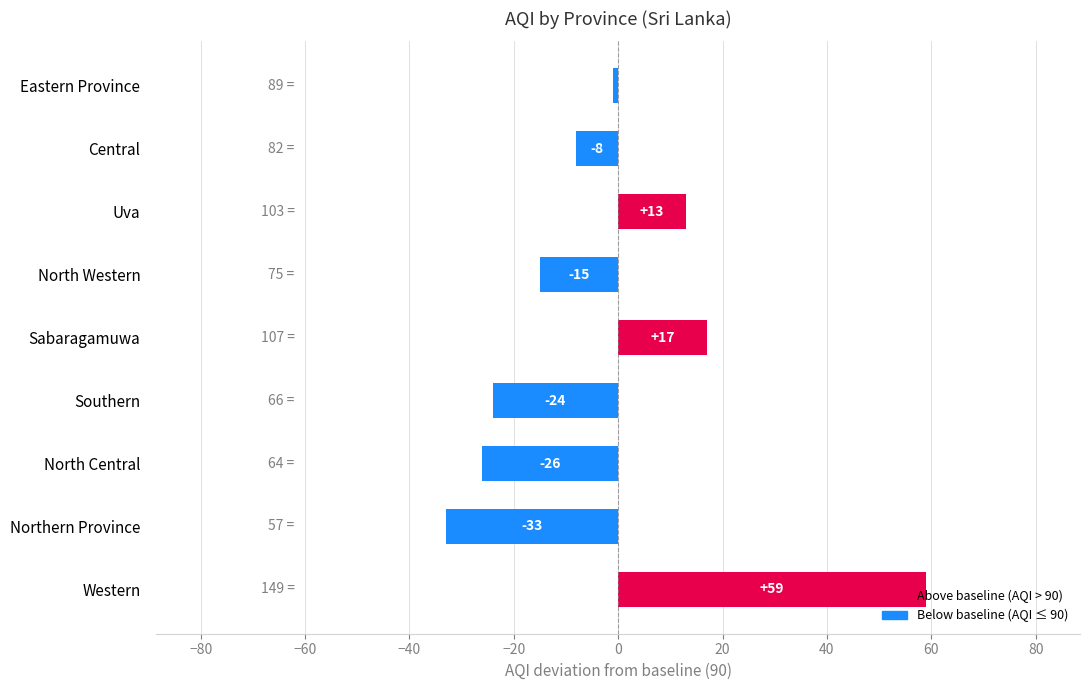

Between North Western and Western, which is larger?

Western